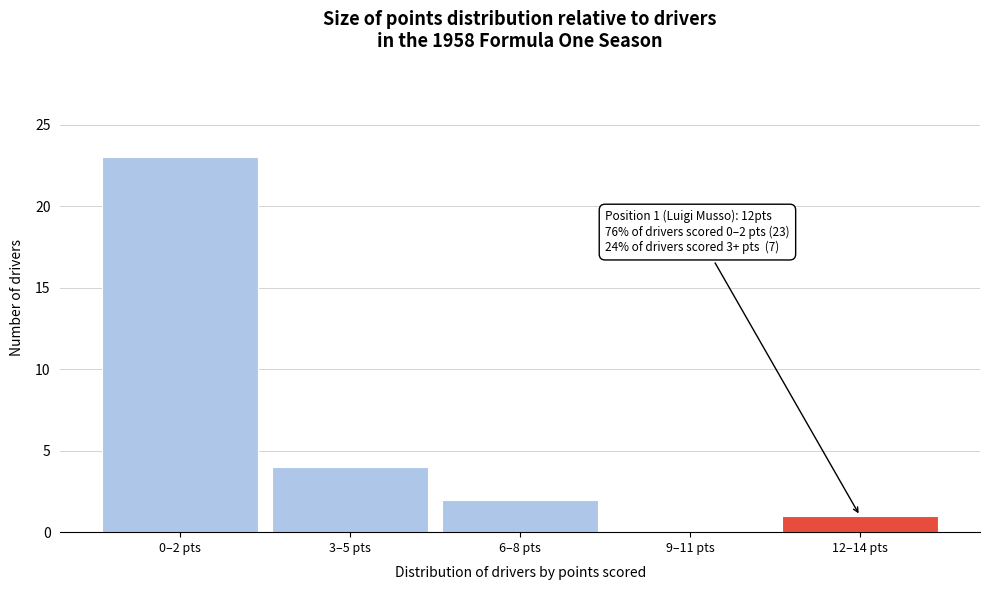

Reading left to right, what are all the values shown in this chart?

0–2 pts=23	3–5 pts=4	6–8 pts=2	9–11 pts=0	12–14 pts=1